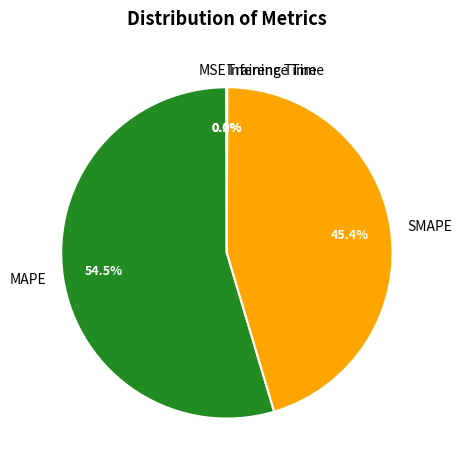

Does any single category account for the majority?

Yes